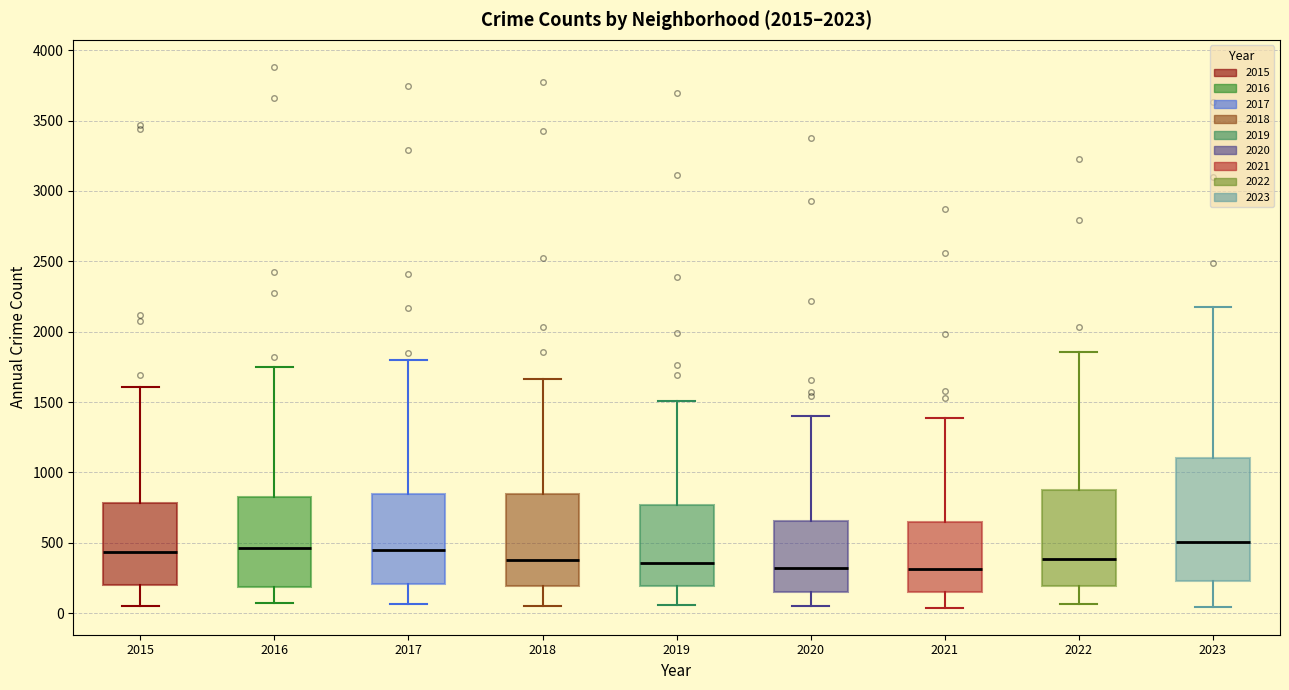

Where is the lower edge of the box at x = 2023 on the y-axis? The values are not printed on the chart, so give them approximately, as read against the axis.

250